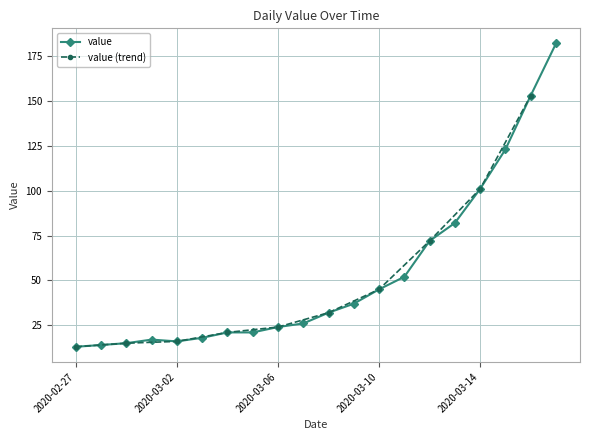

What is the label of the 11th point from the right?

2020-03-07